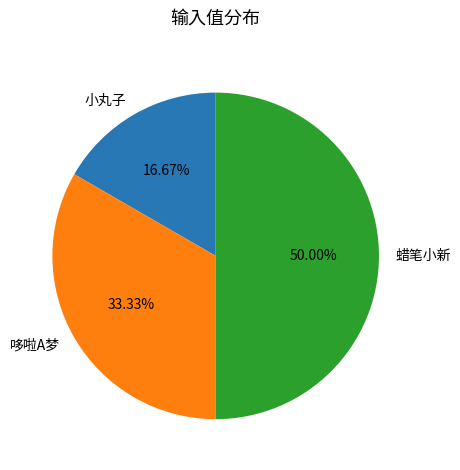

Does 哆啦A梦 represent more than half of the total?

No